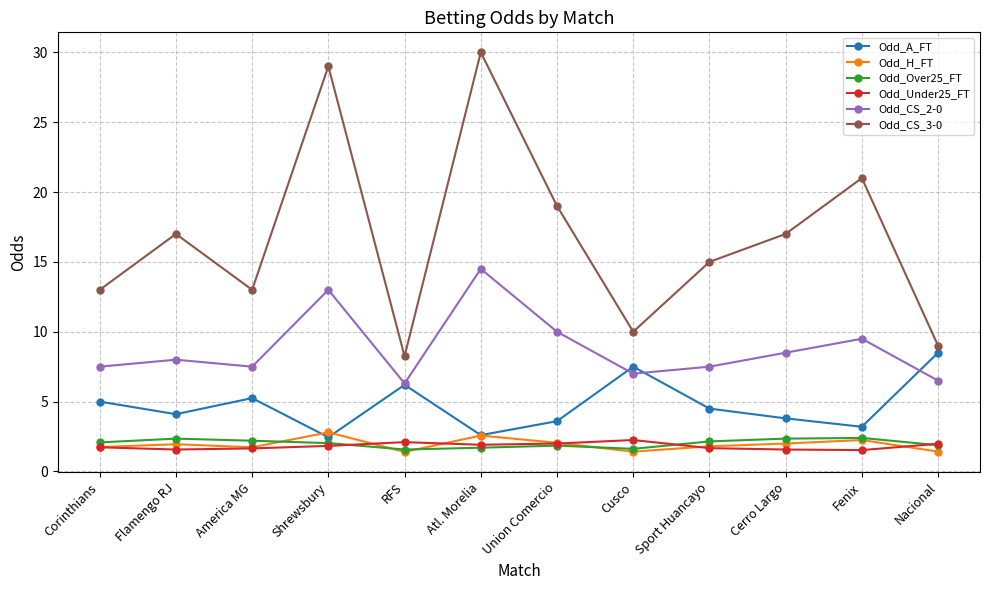

What is the minimum value shown in the chart?

1.4